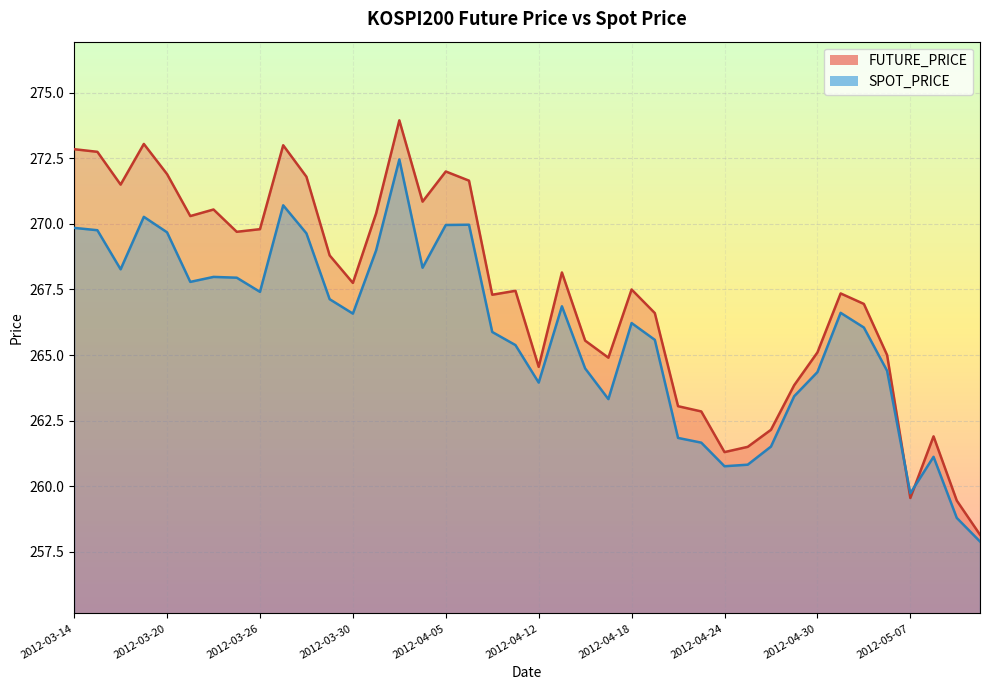

List the series in order of their overall mean, highest first.

FUTURE_PRICE, SPOT_PRICE